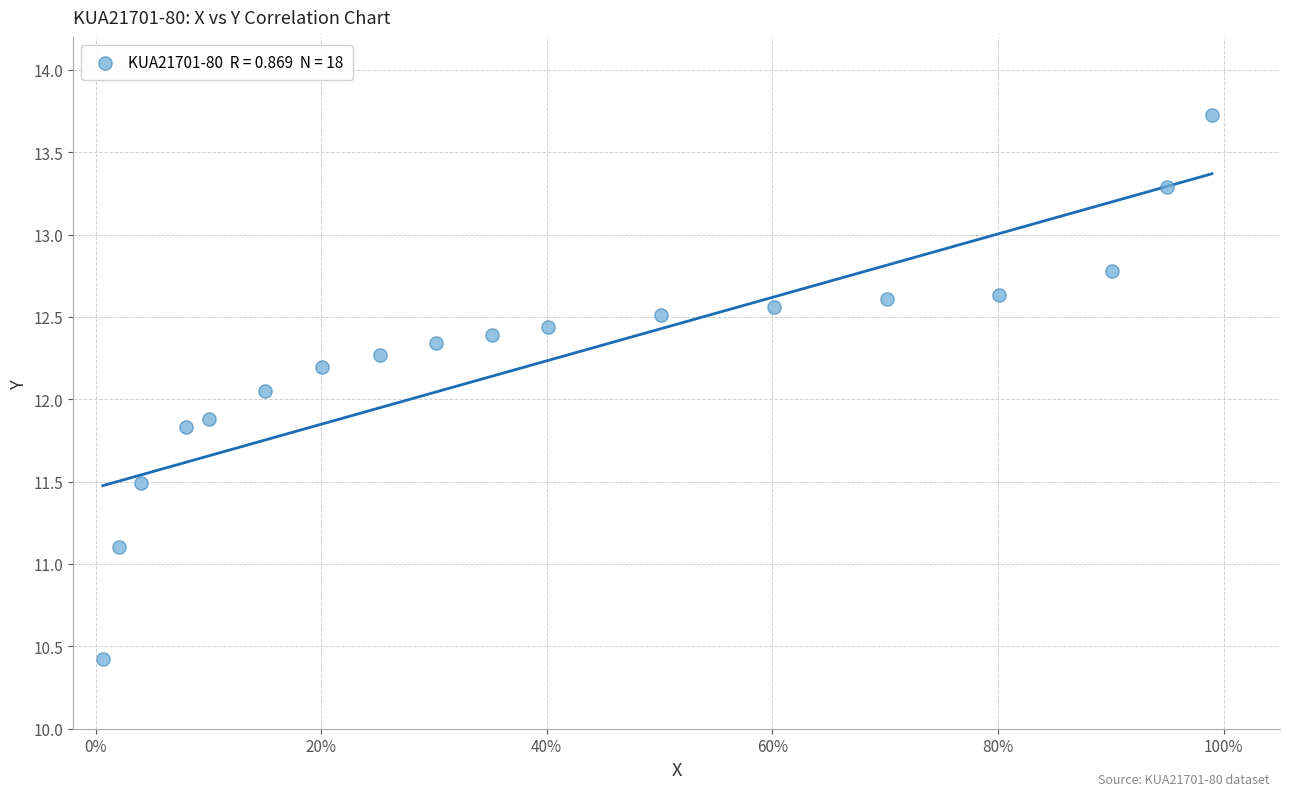

What is the range of Y values (max minus min)?

3.3